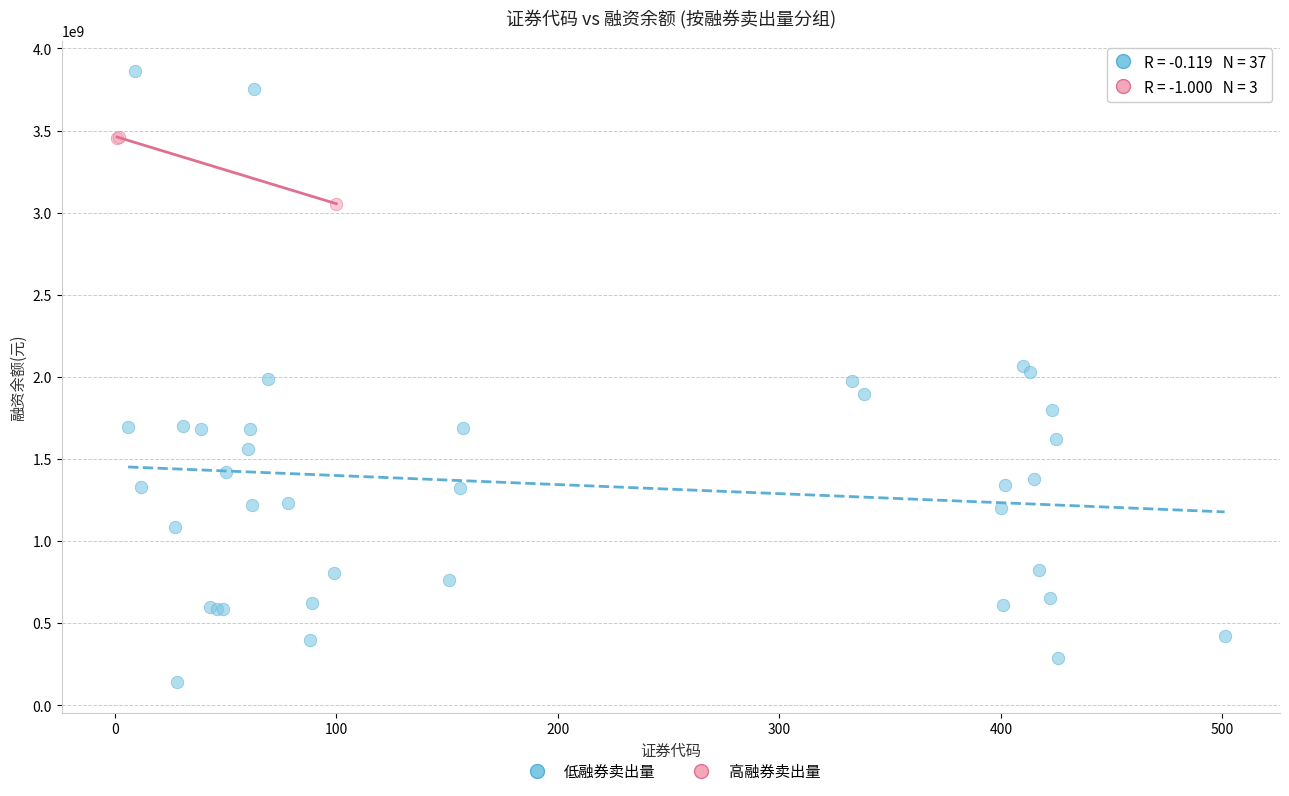

Which series reaches the maximum Y coordinate?

低融券卖出量